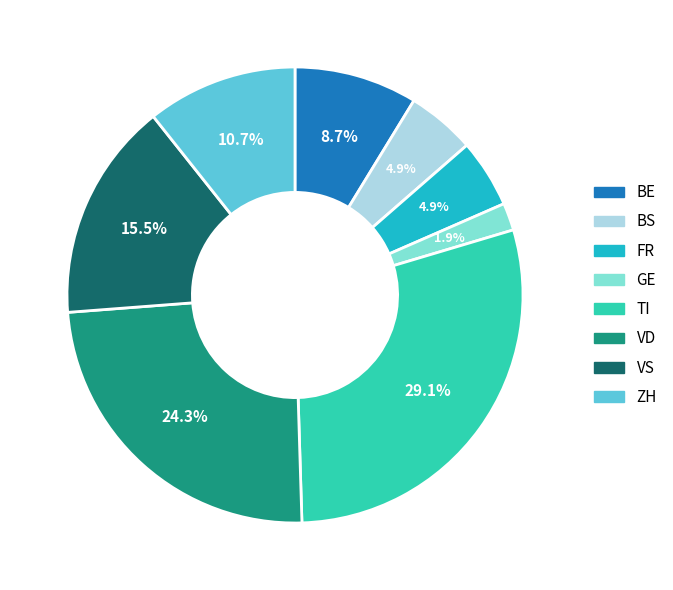

Count the number of slices in the pie.

8